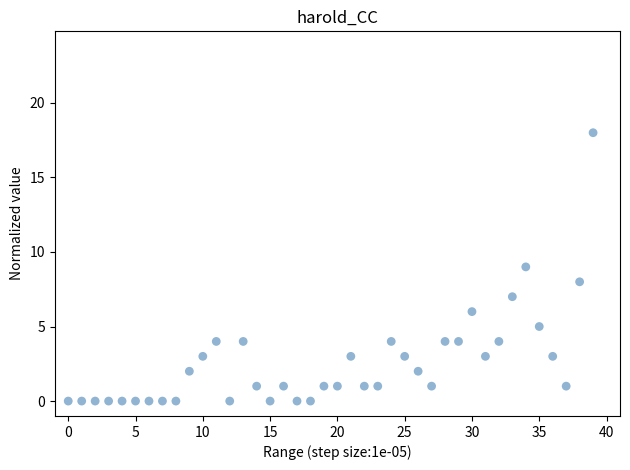

What is the range of Y values (max minus min)?

18